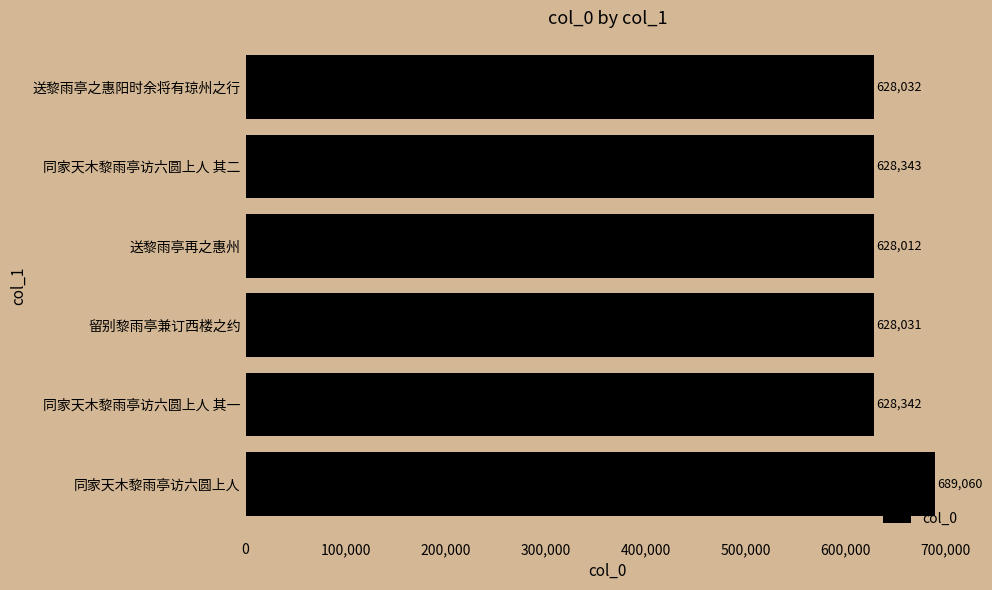

How many categories are shown in the chart?

6